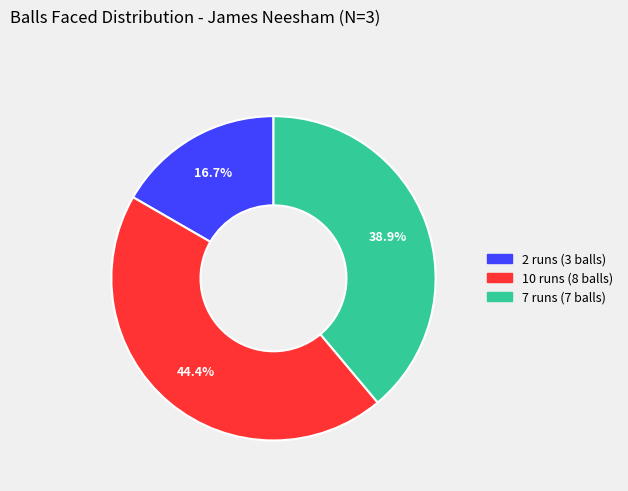

To the nearest percent, what portion does 2 runs (3 balls) represent?

17%